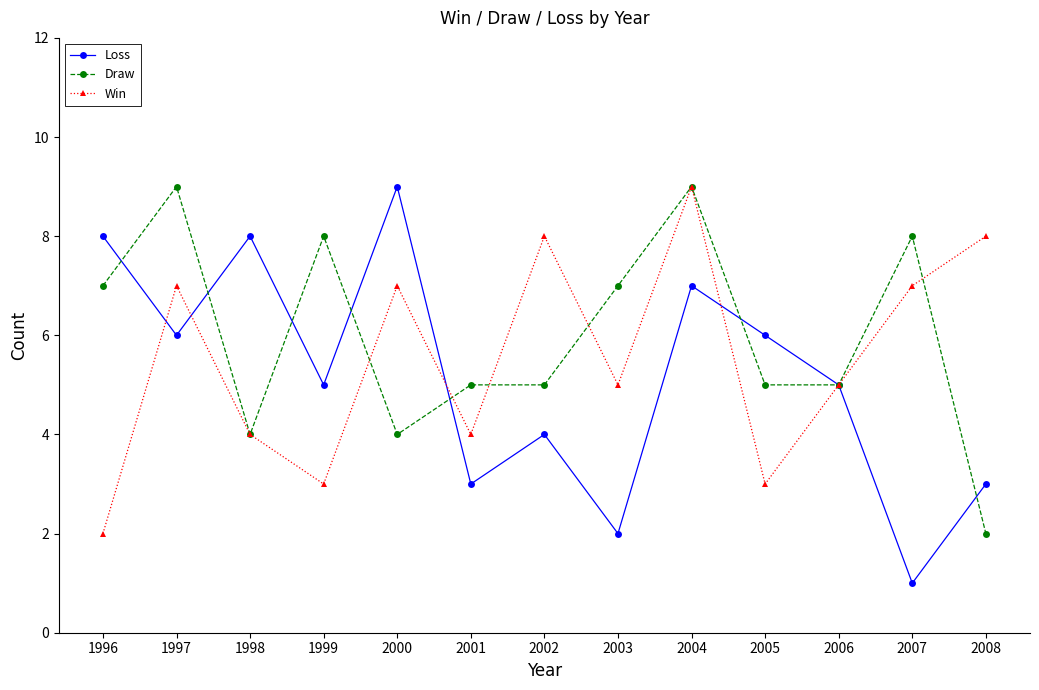

What is the difference between the highest and lowest values at 2008?

6